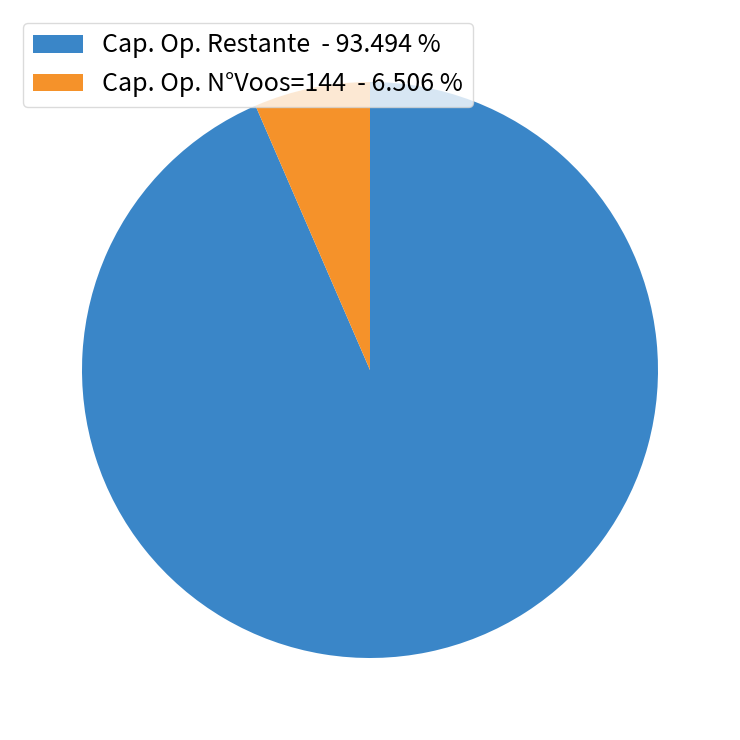

Which slice represents more than half of the pie?

Cap. Op. Restante - 93.494 %